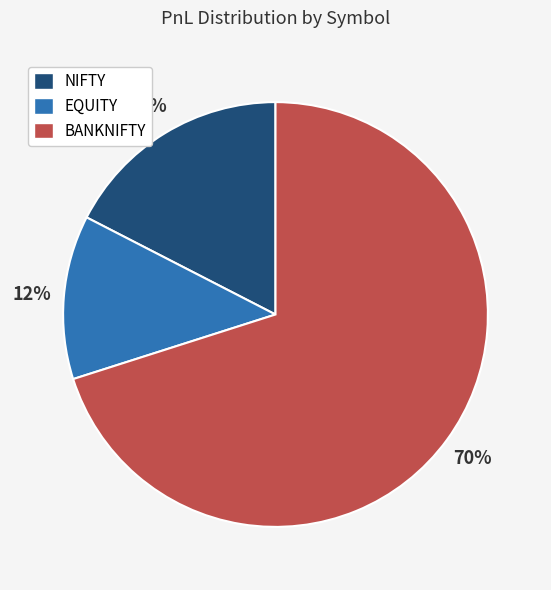

Rank the categories by value from lowest to highest.

EQUITY, NIFTY, BANKNIFTY